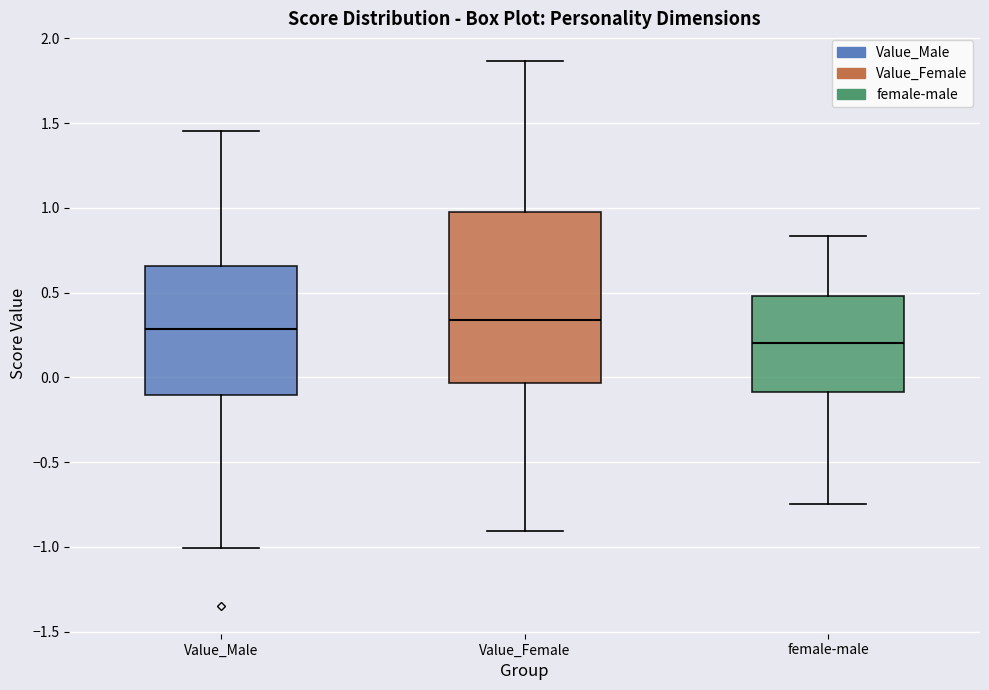

Where is the upper edge of the box for Value_Female on the y-axis? The values are not printed on the chart, so give them approximately, as read against the axis.

1.00